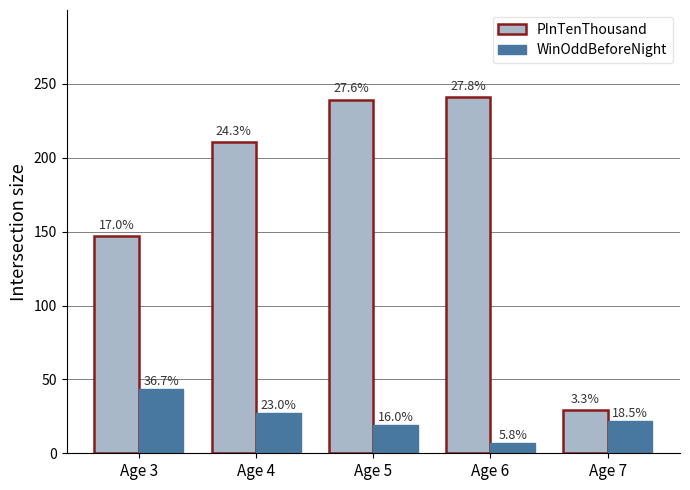

The value of PInTenThousand at Age 6 is 408.3. True or false?

False